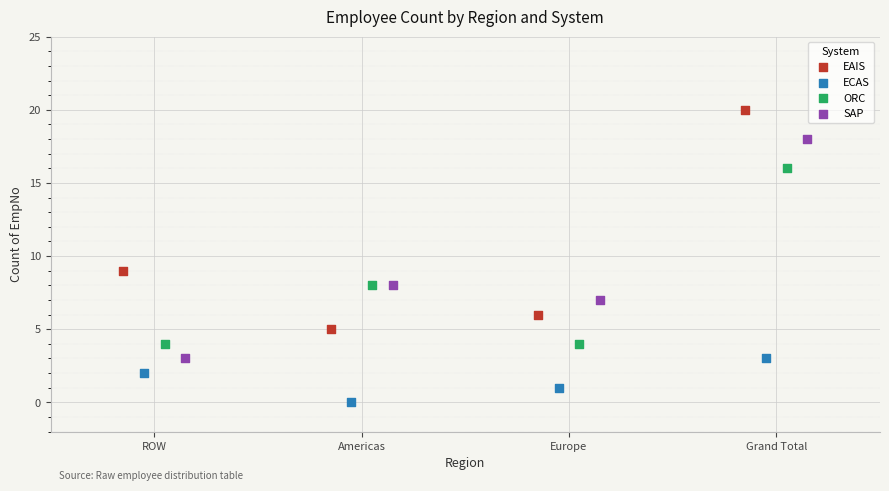

Which series reaches the maximum Y coordinate?

EAIS